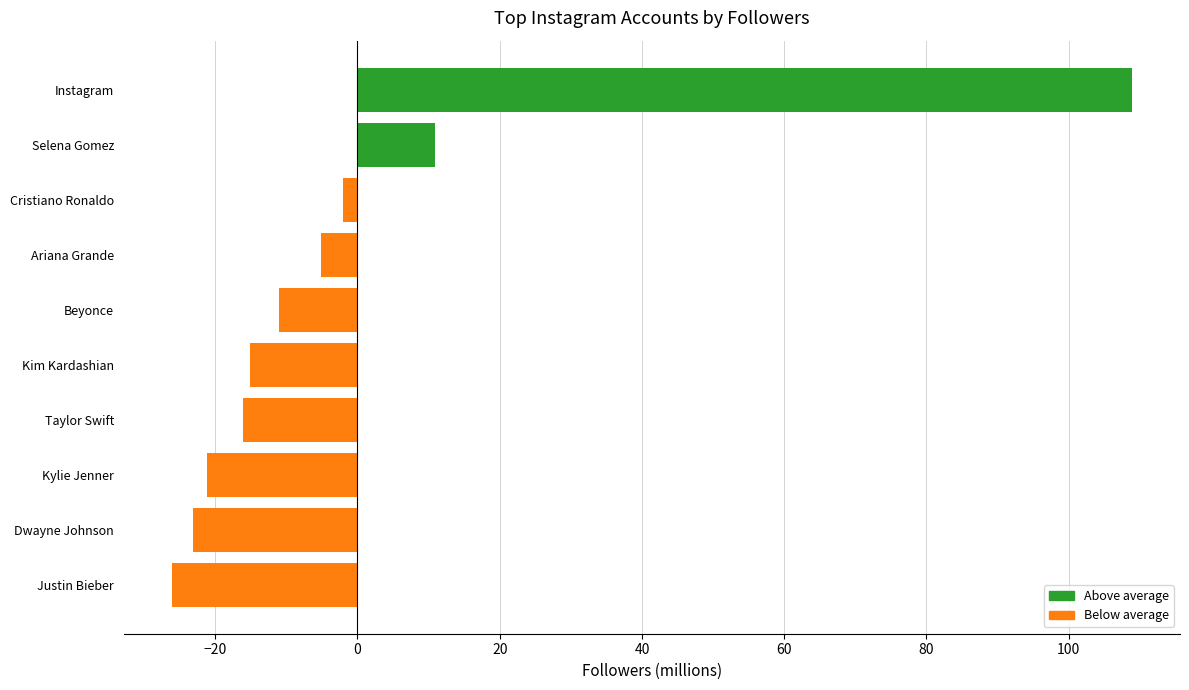

What is the label of the 5th bar from the bottom?

Kim Kardashian